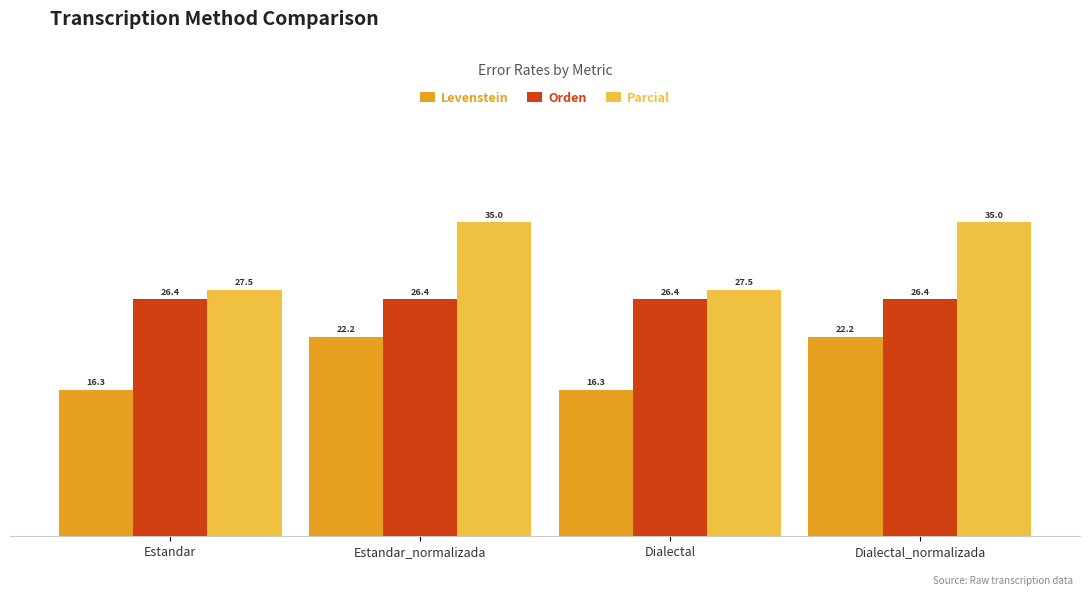

The Parcial series shows 16.8 at Dialectal_normalizada. True or false?

False